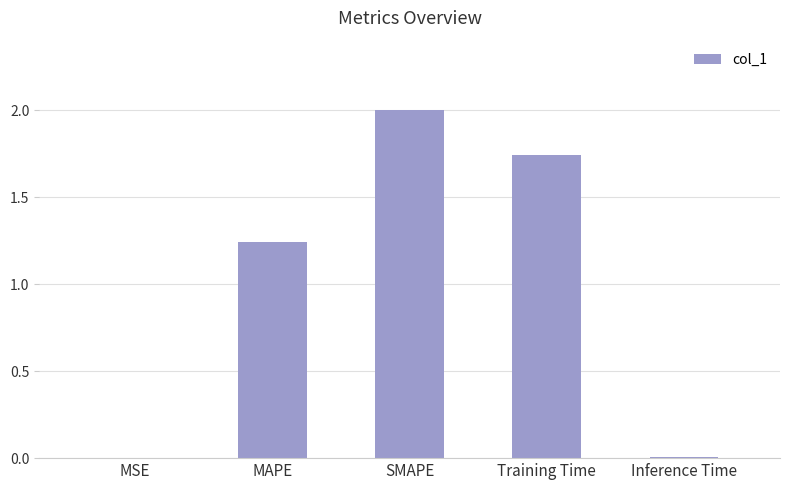

Which label corresponds to the largest value in the chart?

SMAPE